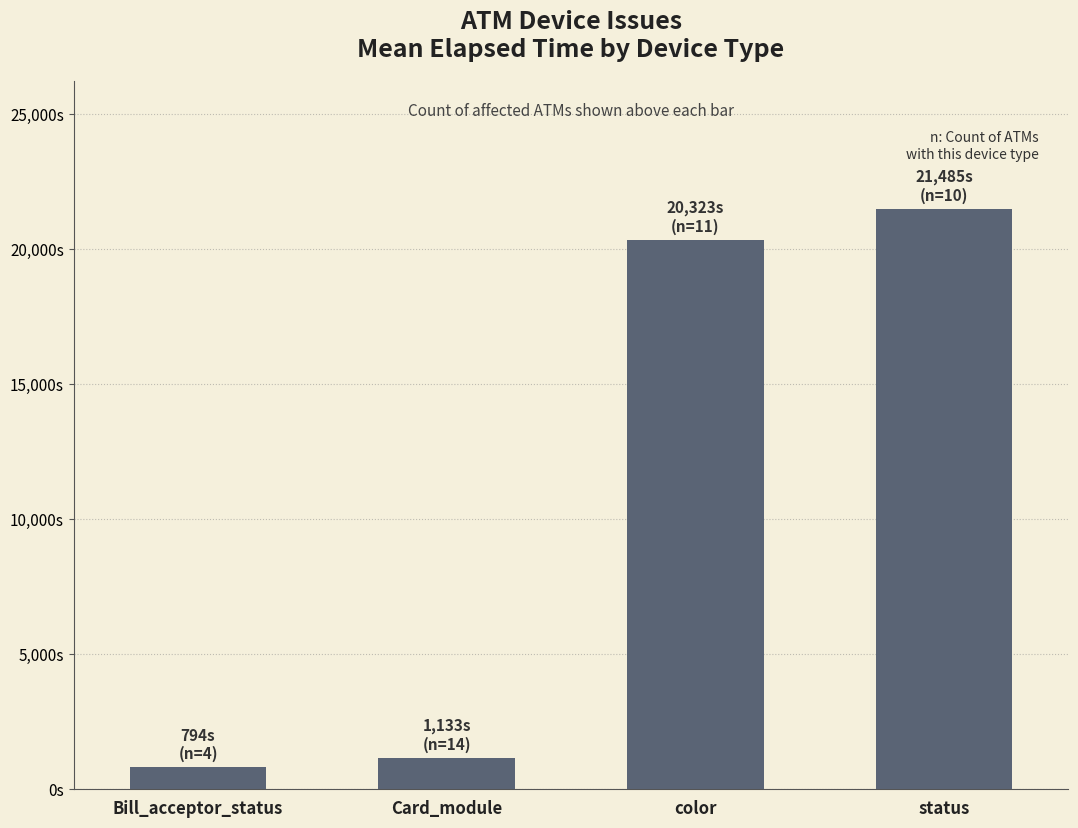

The value at Card_module is 1783. True or false?

False